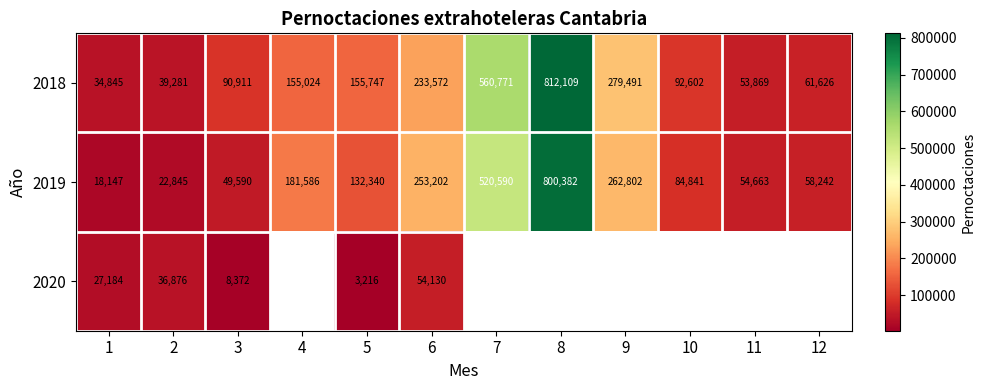

What is the minimum value for 2019?

18147